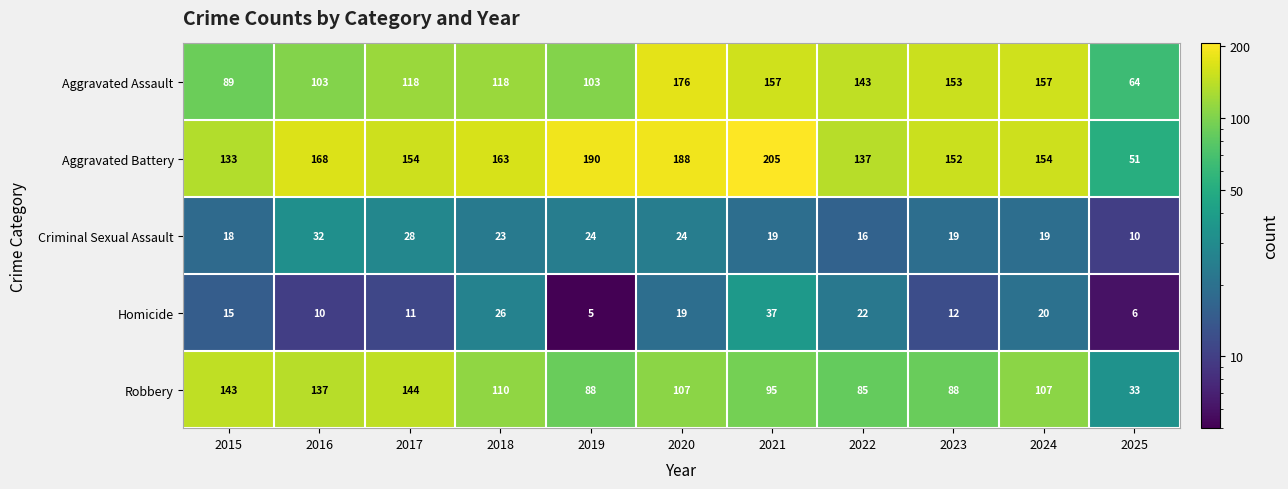

What is the average value of the Aggravated Assault series?

126